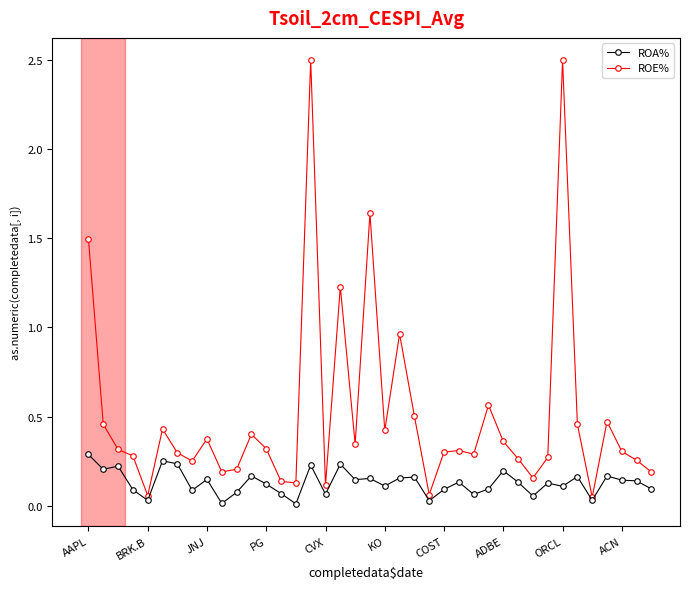

What is the highest value of the ROE% series?

2.5